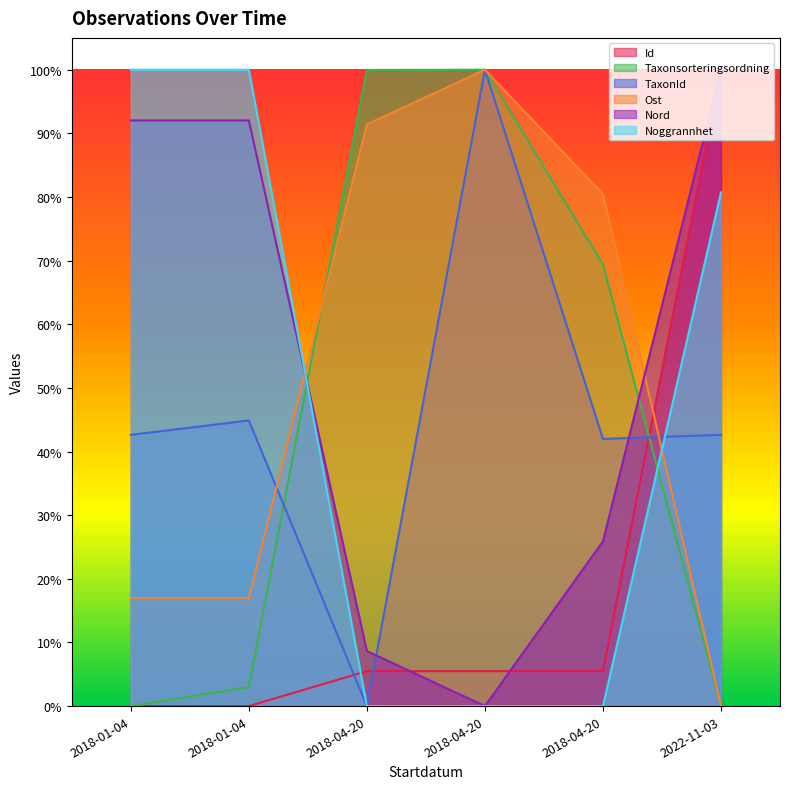

How many positive values does the Nord series have?

5